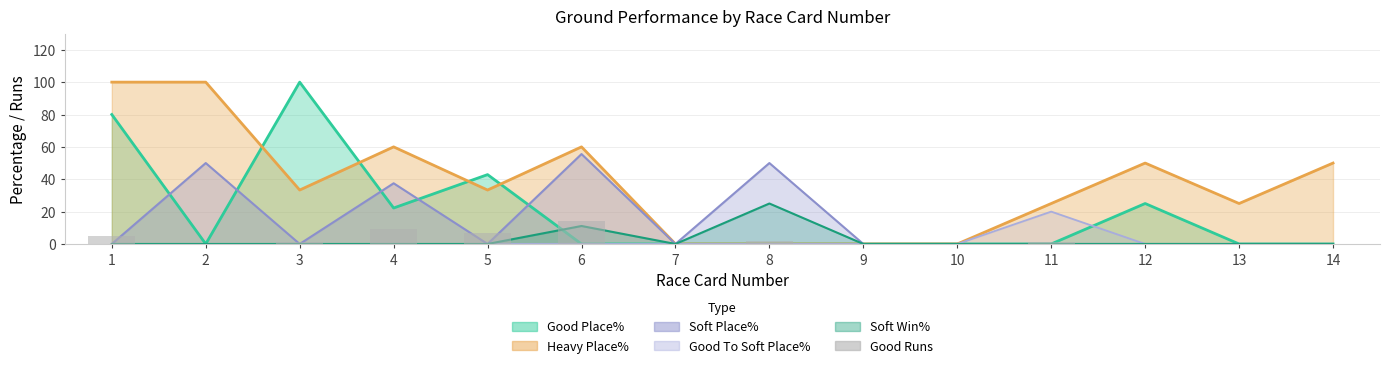

Does the chart contain stacked bars?

No